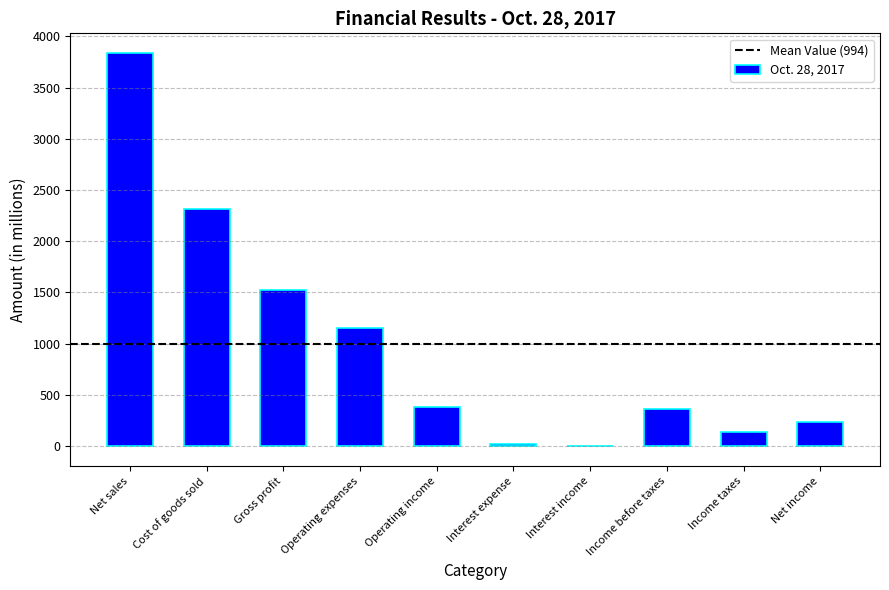

How many values are above zero?

9